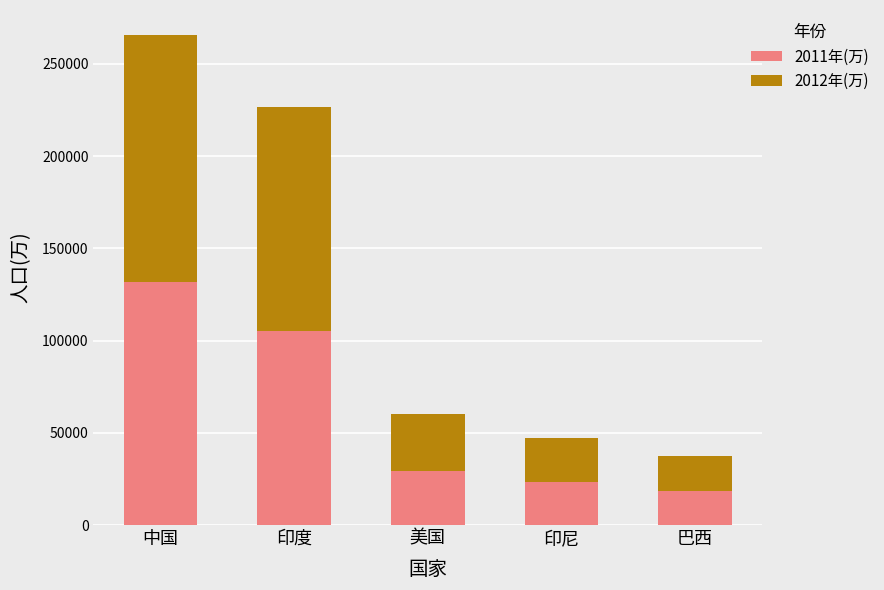

What is the lowest value of the 2011年(万) series?

18203